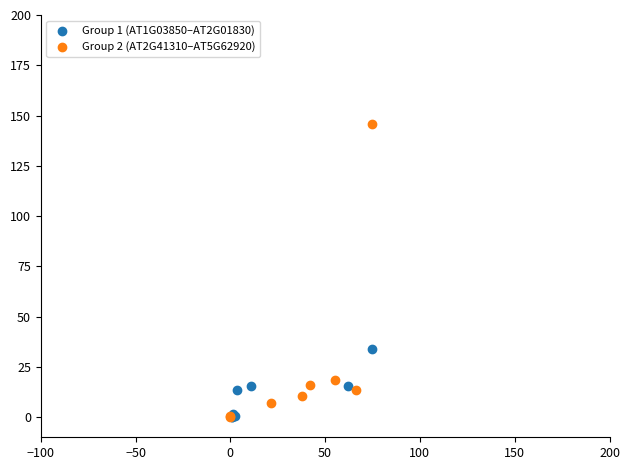

What are all the series names shown in the legend?

Group 1 (AT1G03850–AT2G01830), Group 2 (AT2G41310–AT5G62920)